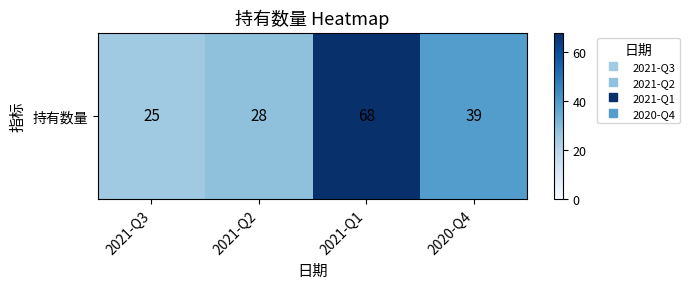

Reading left to right, list all the values displayed in this chart.

2021-Q3=25	2021-Q2=28	2021-Q1=68	2020-Q4=39